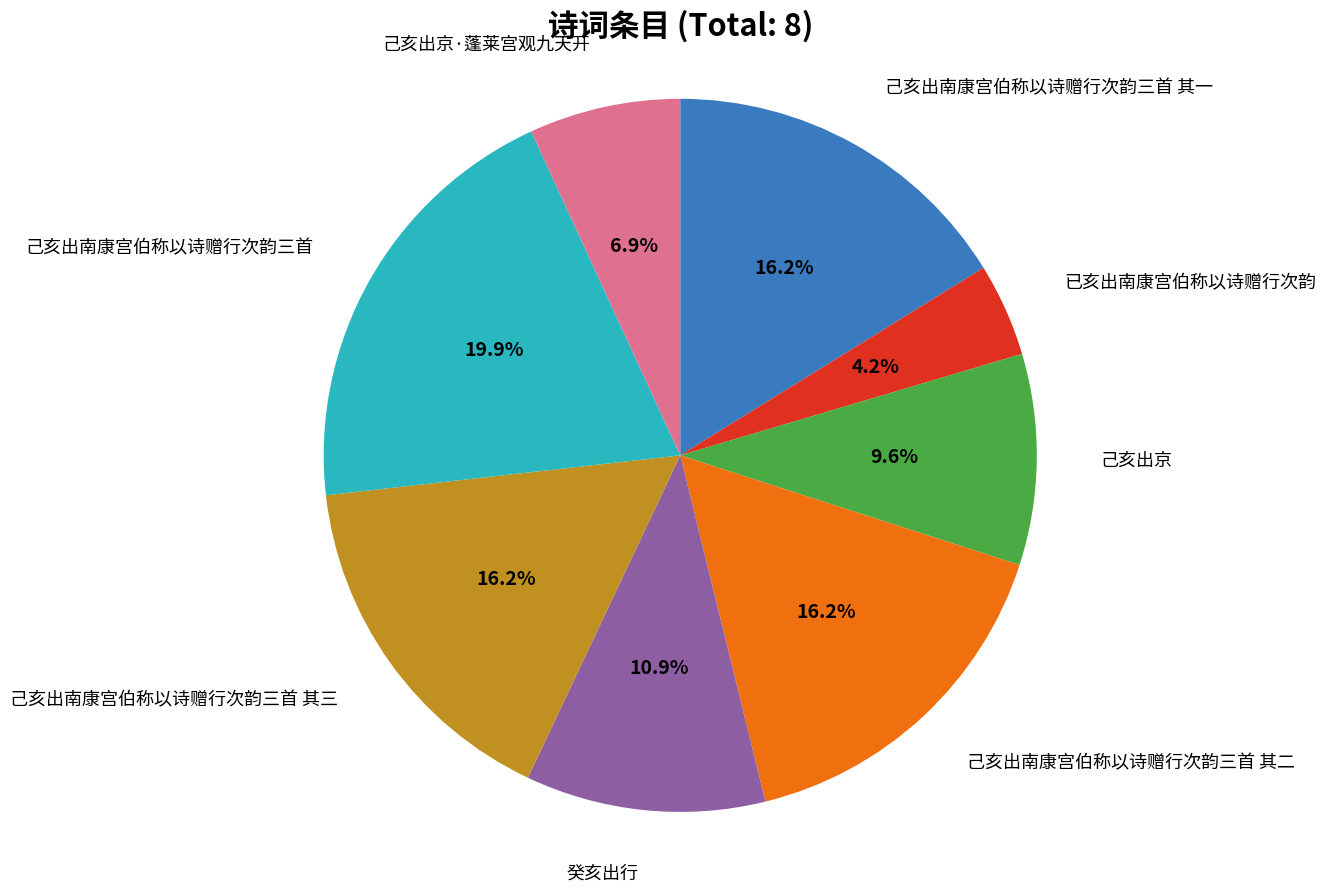

Is there any slice that represents more than half of the pie?

No